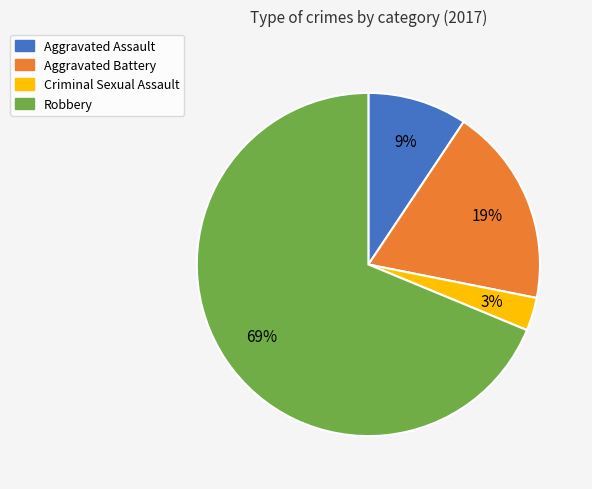

To the nearest percent, what is the average slice percentage?

25%